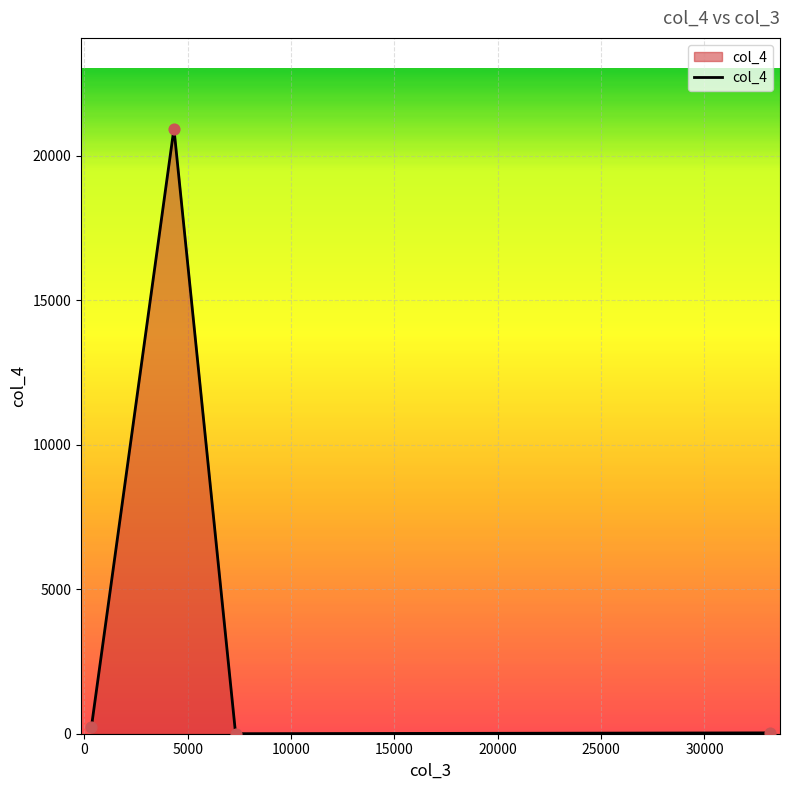

What is the sum of all values?

21182.2